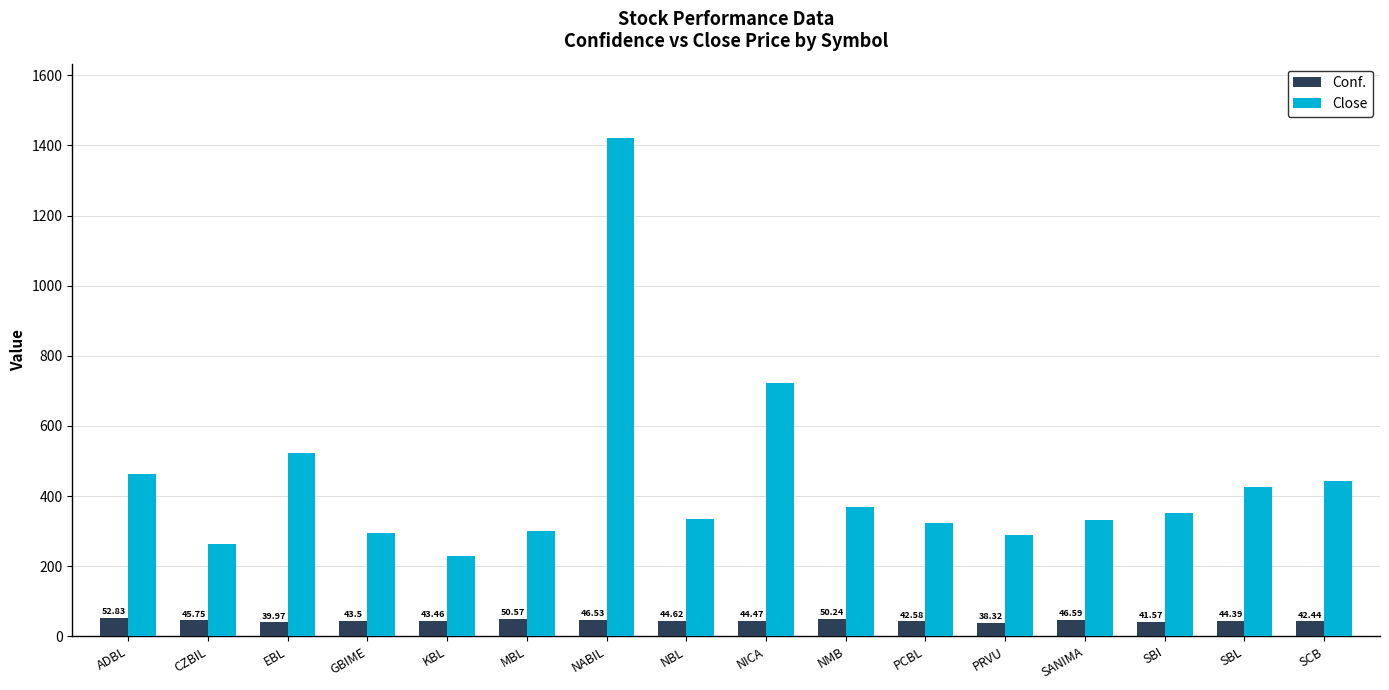

Are the bars grouped side by side (vs. stacked)?

Yes